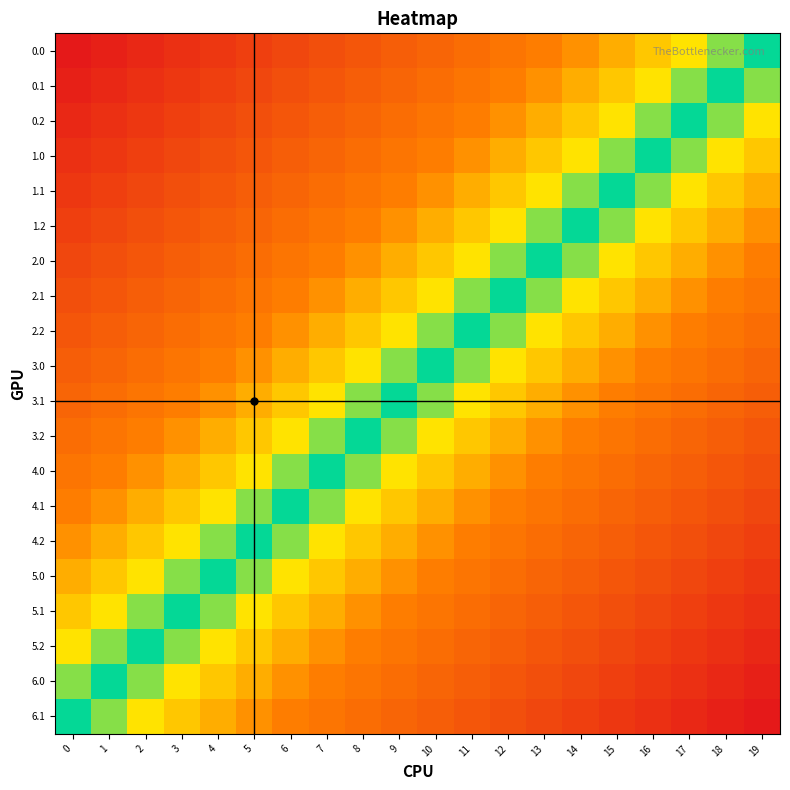

How many data points does each series have?

20